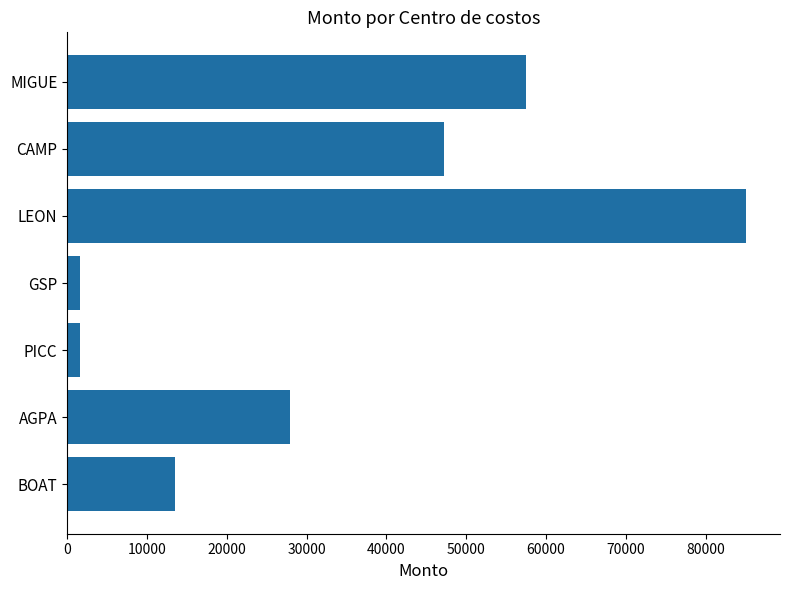

Reading top to bottom, transcribe all the data shown in this chart.

57430	47238	85053	1600	1600	27878	13499